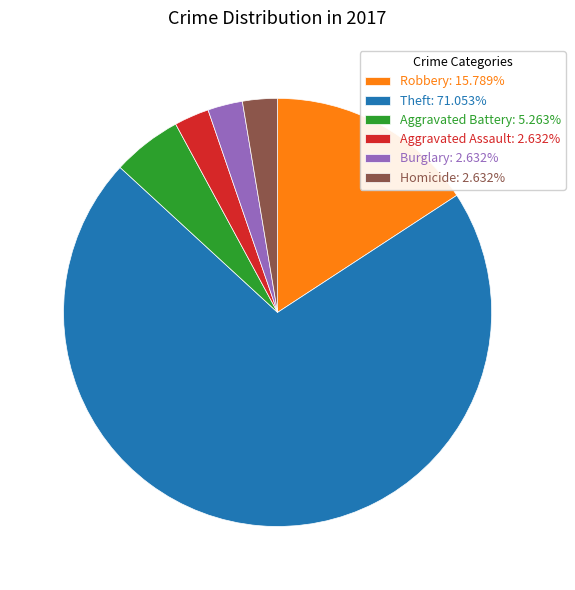

Is Homicide: 2.632% the majority of the pie?

No